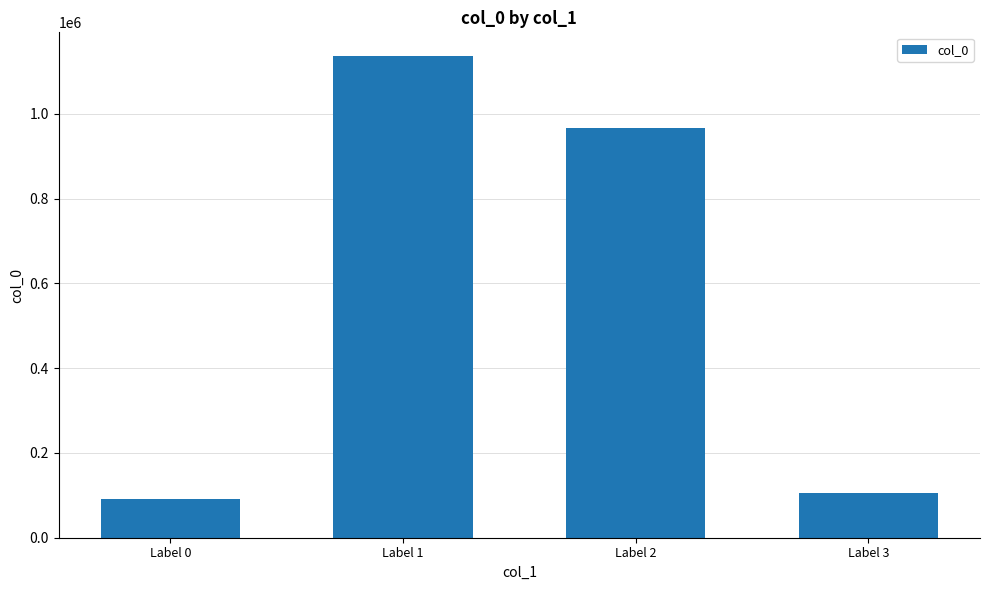

What is the change in value from Label 2 to Label 3?

-861340